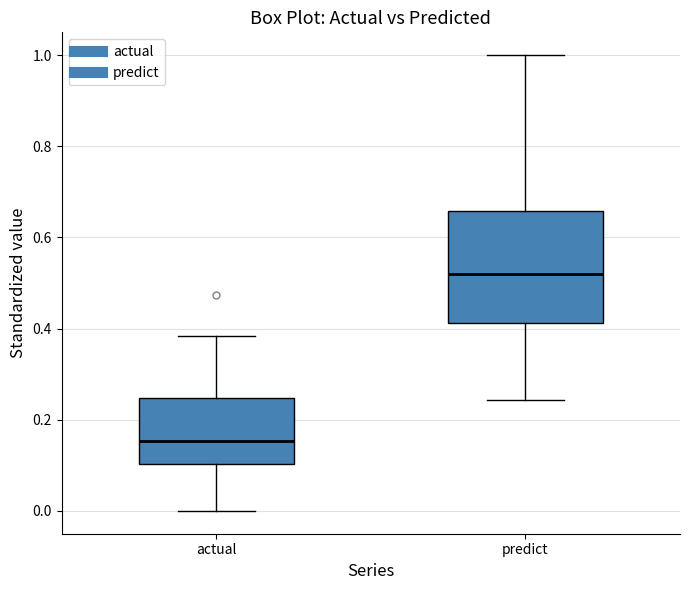

Comparing the boxes themselves (not the whiskers), which one is the tallest?

predict